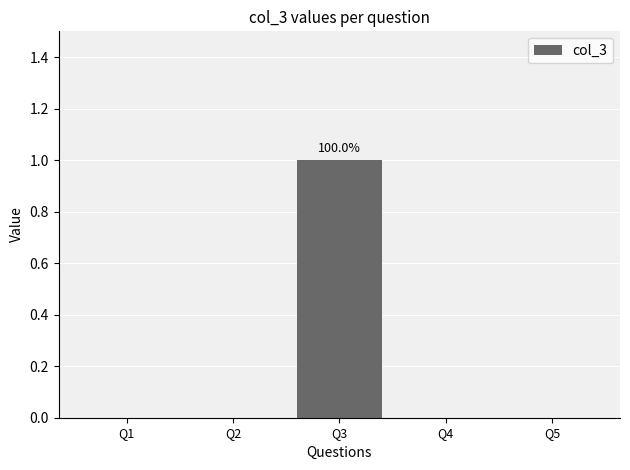

Between Q3 and Q4, which is larger?

Q3